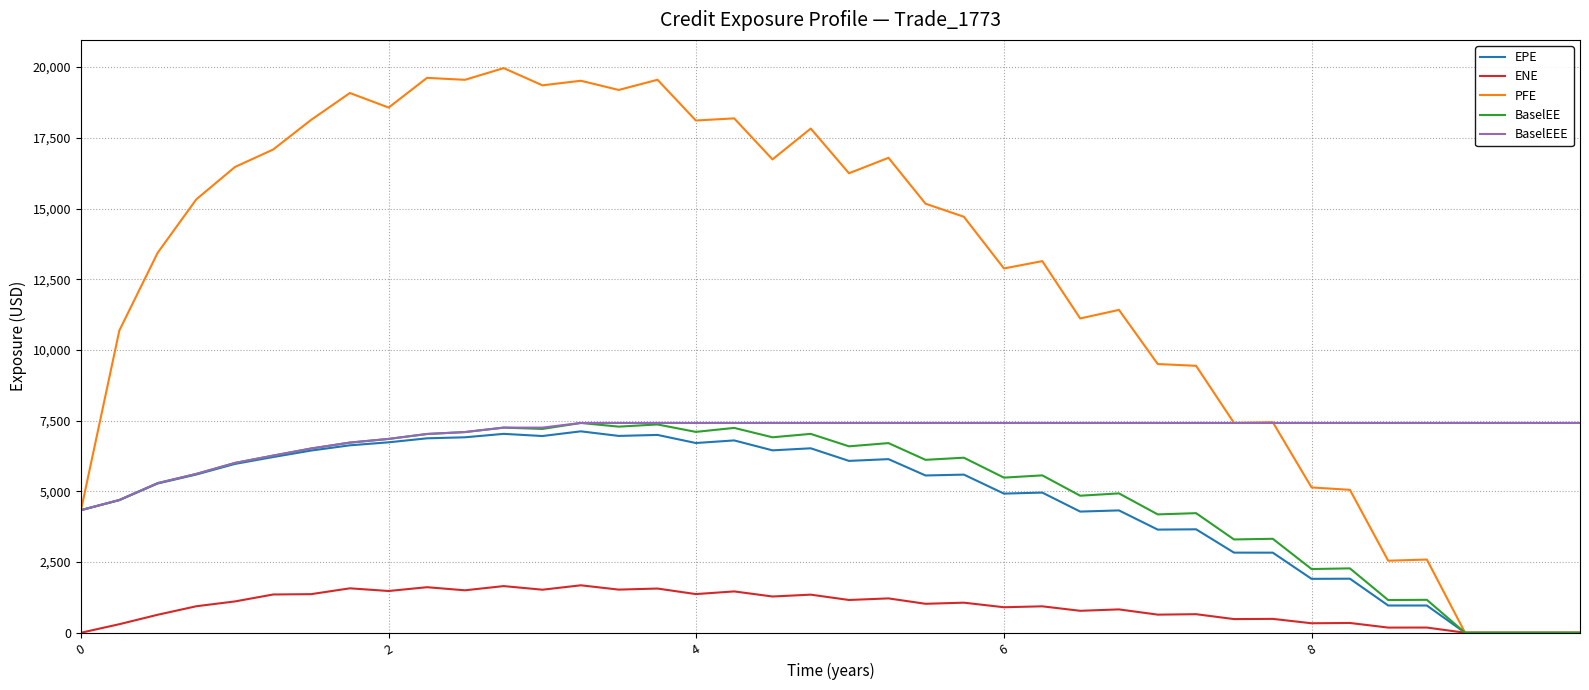

What is the highest value of the PFE series?

19964.1